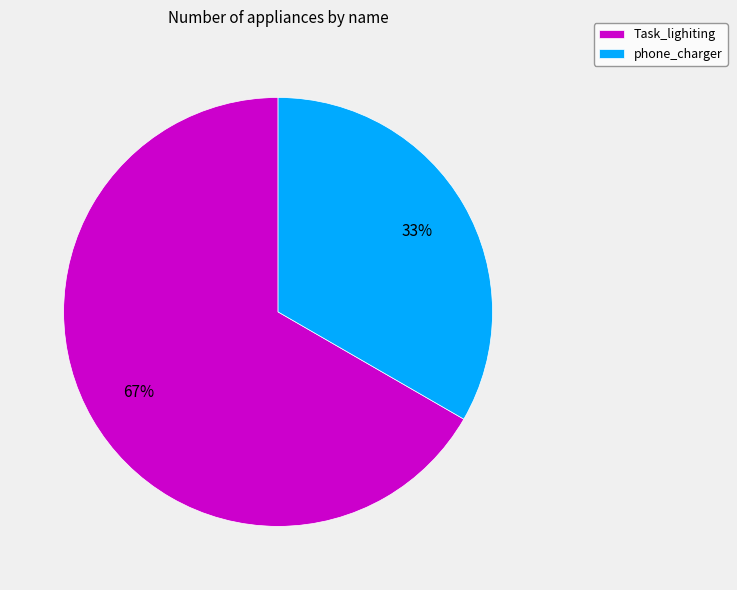

To the nearest percent, what percentage of the pie is Task_lighiting?

67%